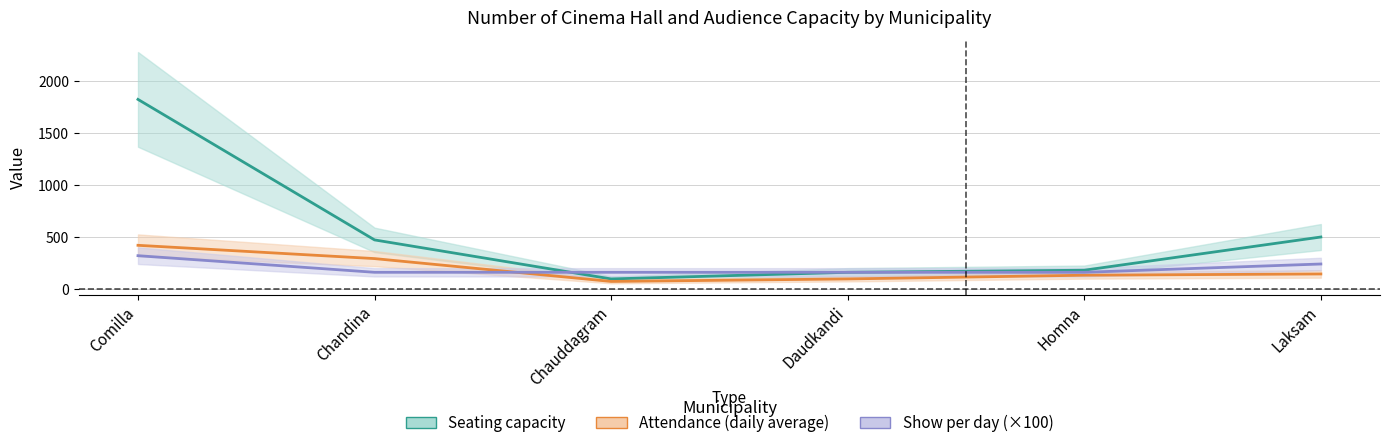

Which series has the widest spread of values?

Seating capacity (mid)